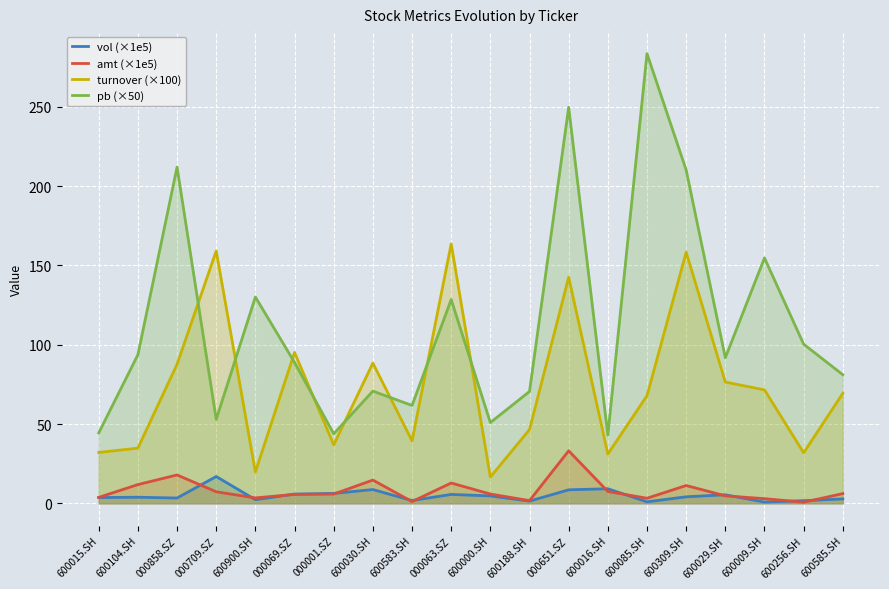

The value of turnover (×100) at 000063.SZ is 224.9. True or false?

False